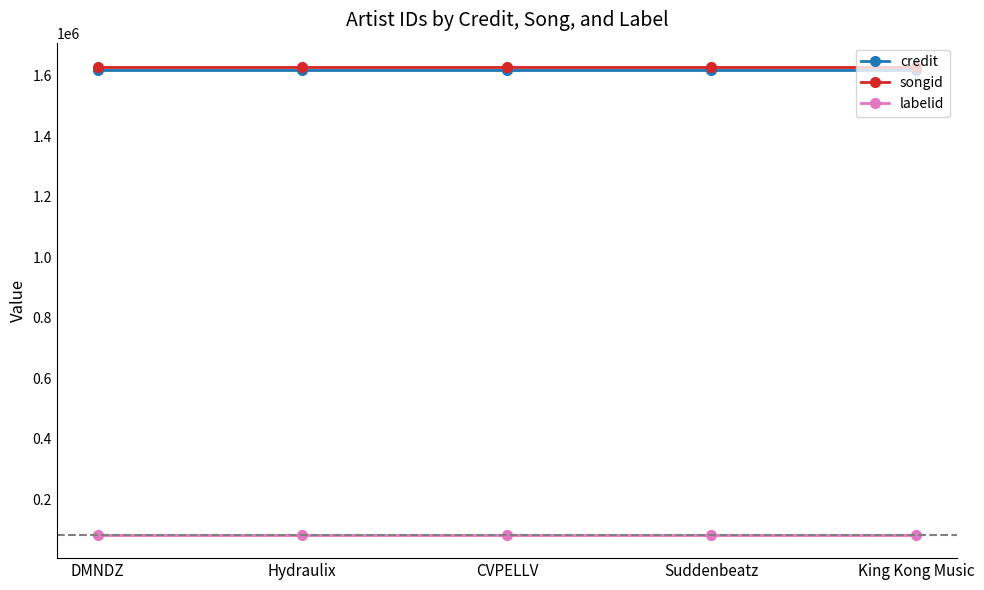

At which label is labelid closest to 83597?

DMNDZ